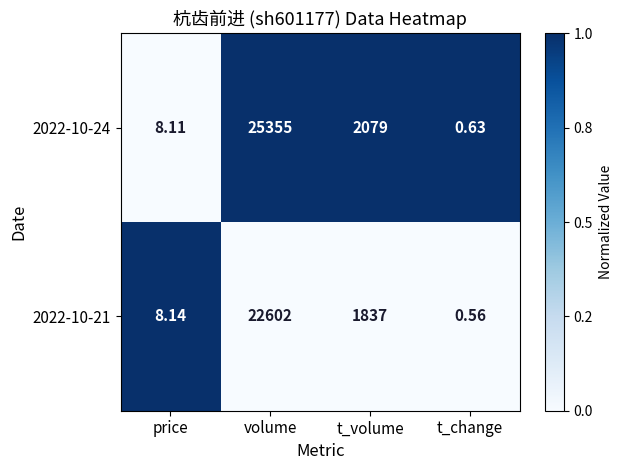

Which series changed the most between price and volume?

2022-10-24